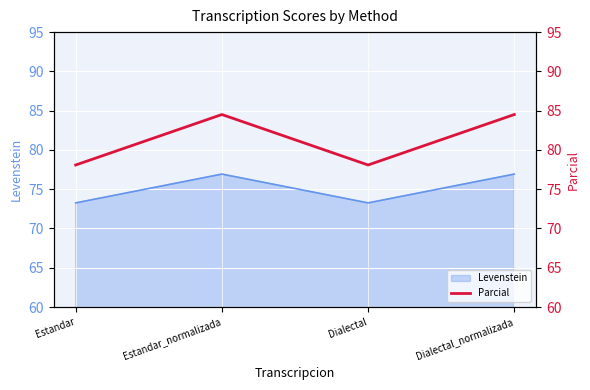

Is it true that Levenstein equals 76.9 at Dialectal_normalizada?

True